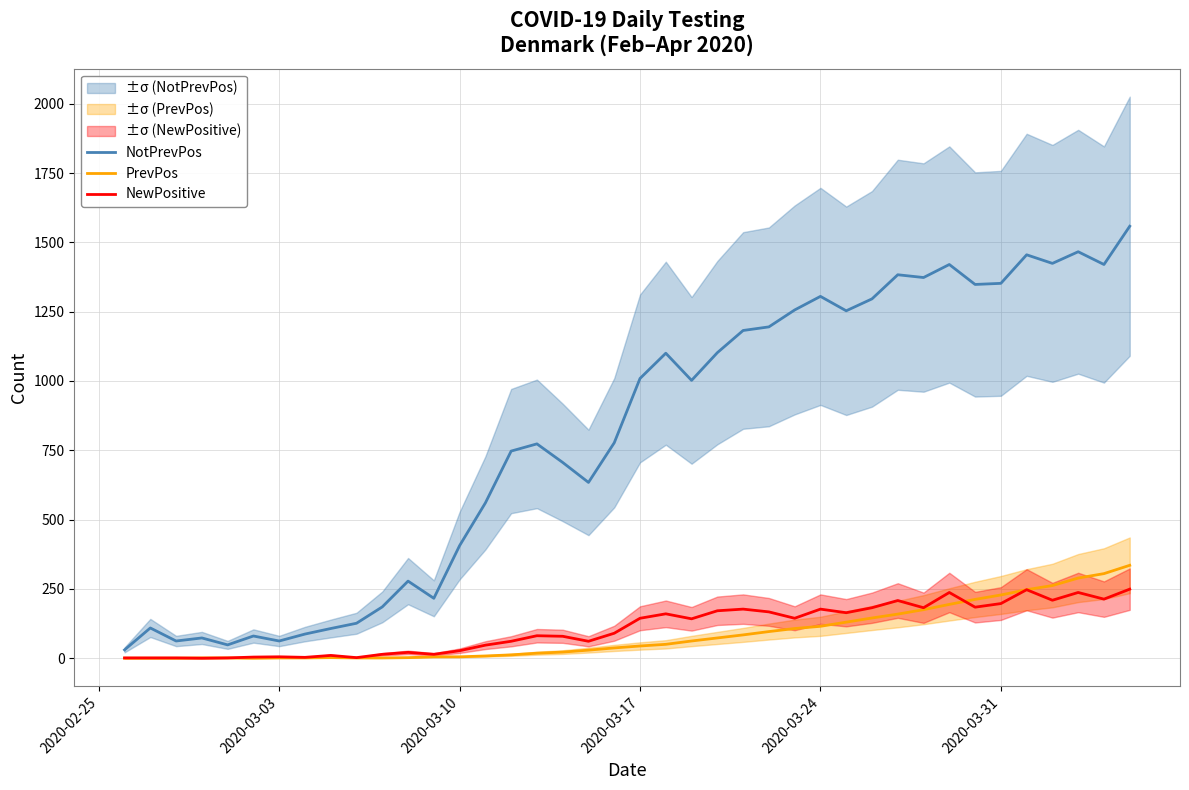

How many intersections are there between PrevPos and NewPositive?

2